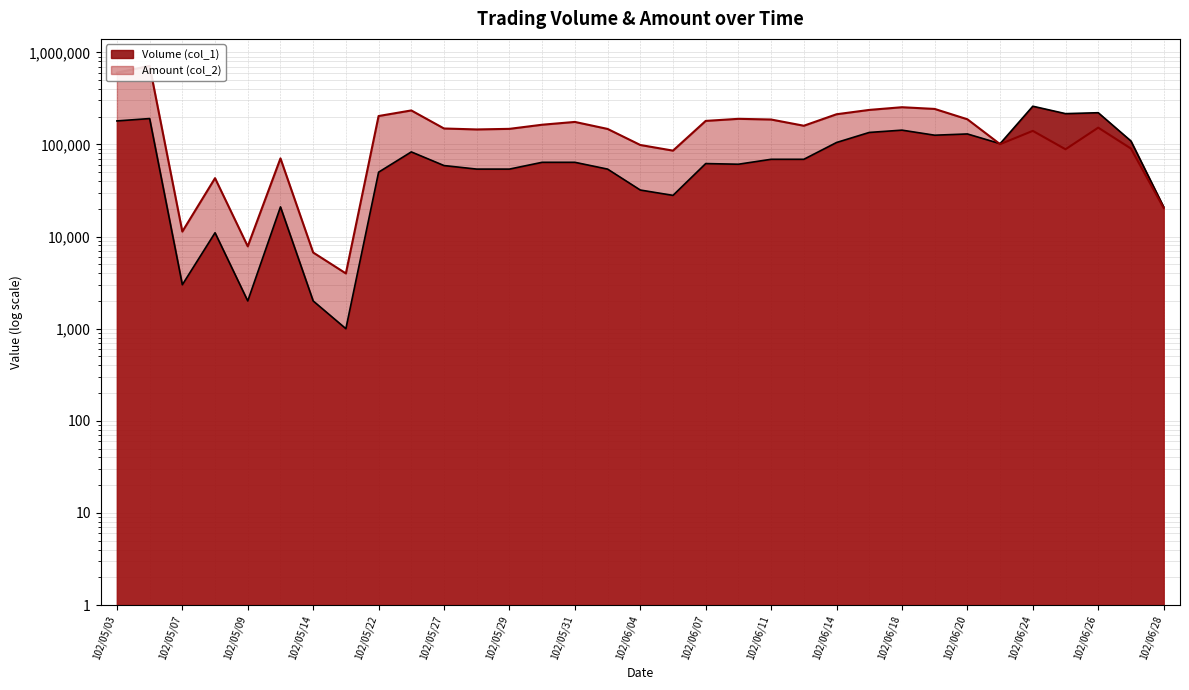

What is the difference between the maximum and minimum values in the Amount (col_2) series?

709340